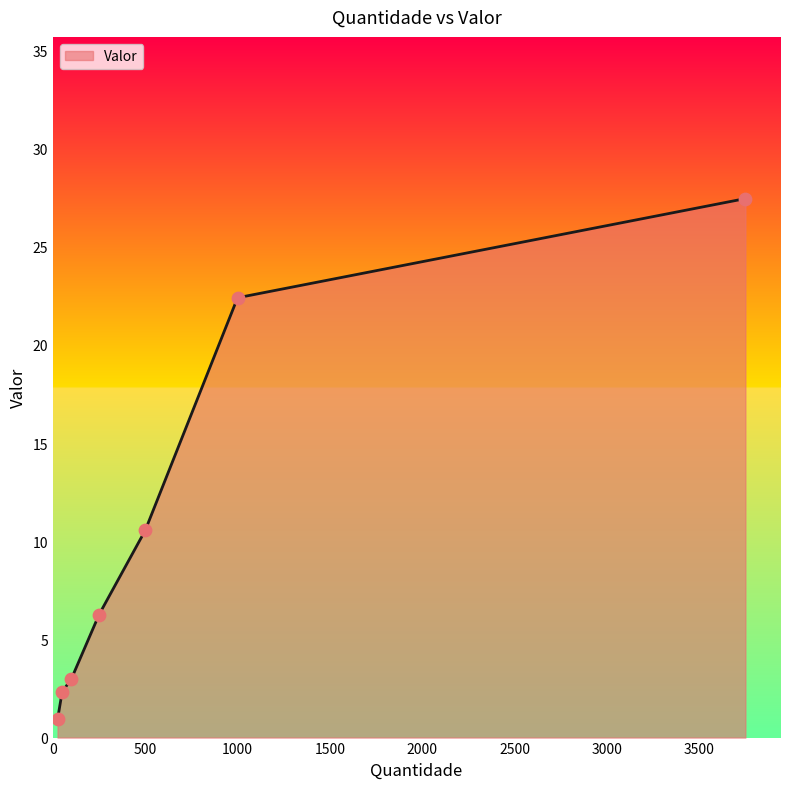

True or false: the data has more than 2 interior local peaks.

False